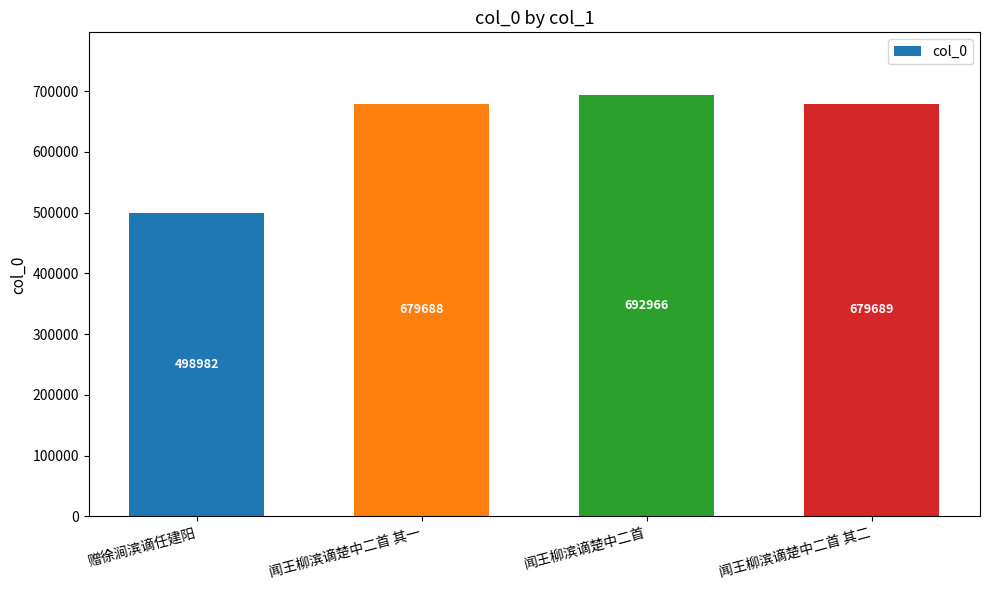

Are the bars horizontal?

No